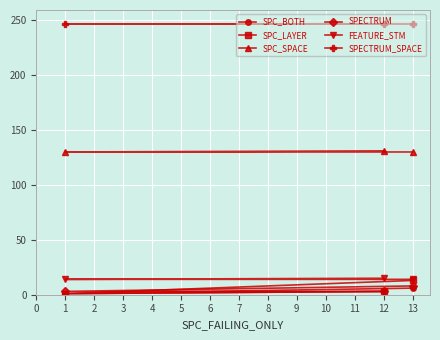

How many lines are shown in the chart?

6